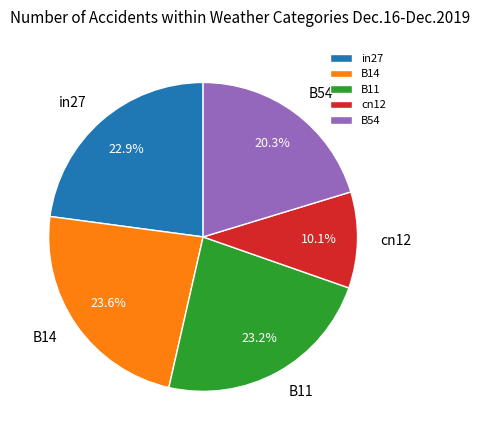

Is it true that cn12 is 3% of the pie?

False